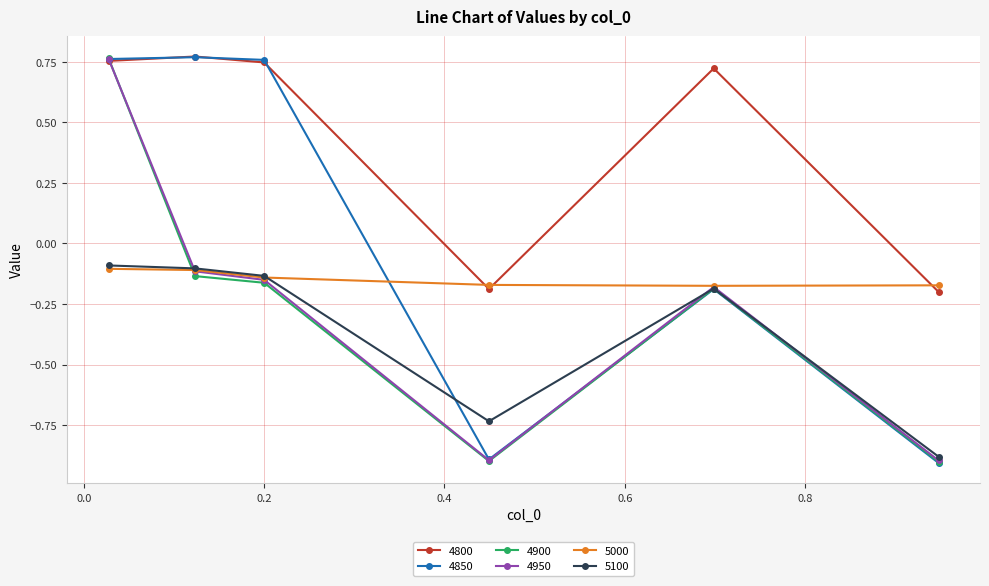

How many 4850 values are between 0 and 1?

3